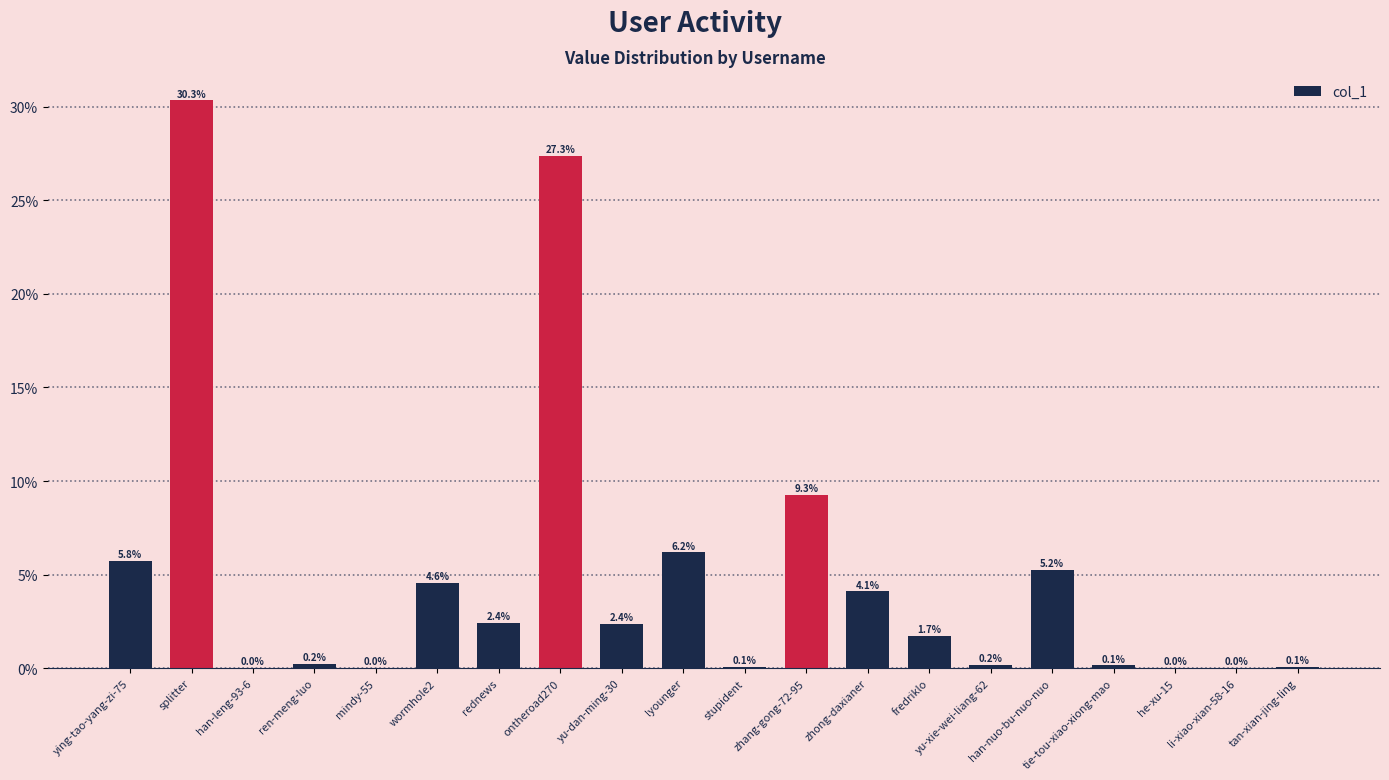

At which category does the chart reach its peak across all series?

splitter